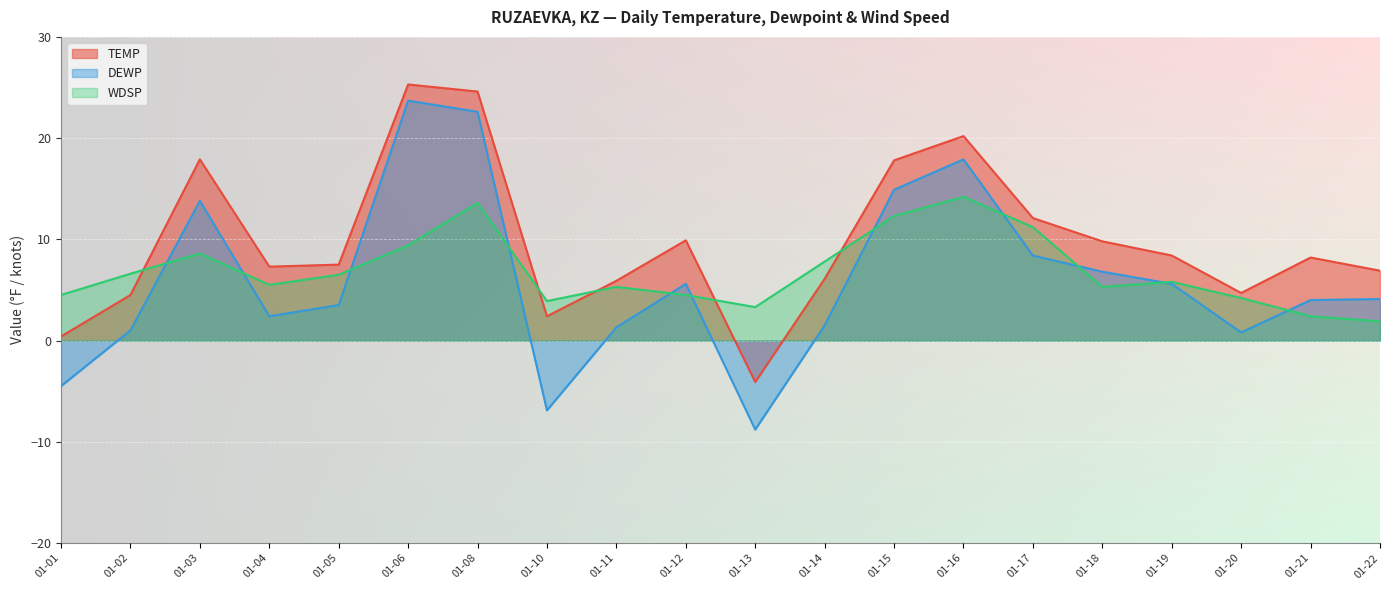

True or false: TEMP and DEWP intersect in this chart.

False